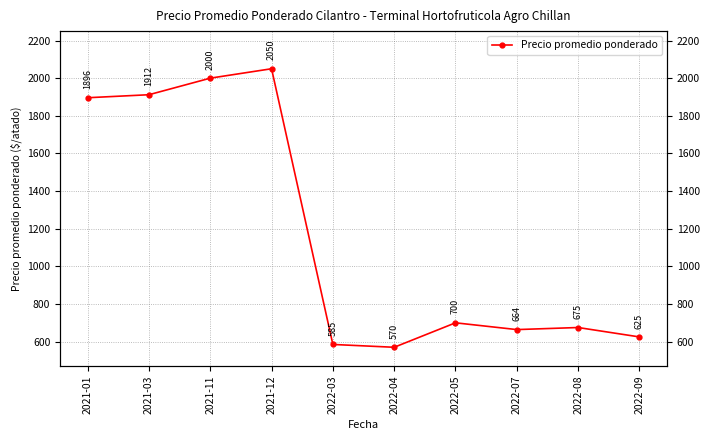

What is the minimum value shown in the chart?

570